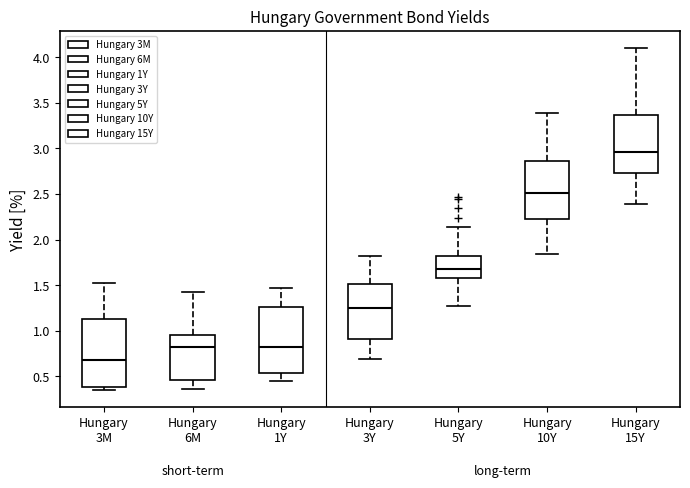

Which box has the highest median line?

Hungary 15Y